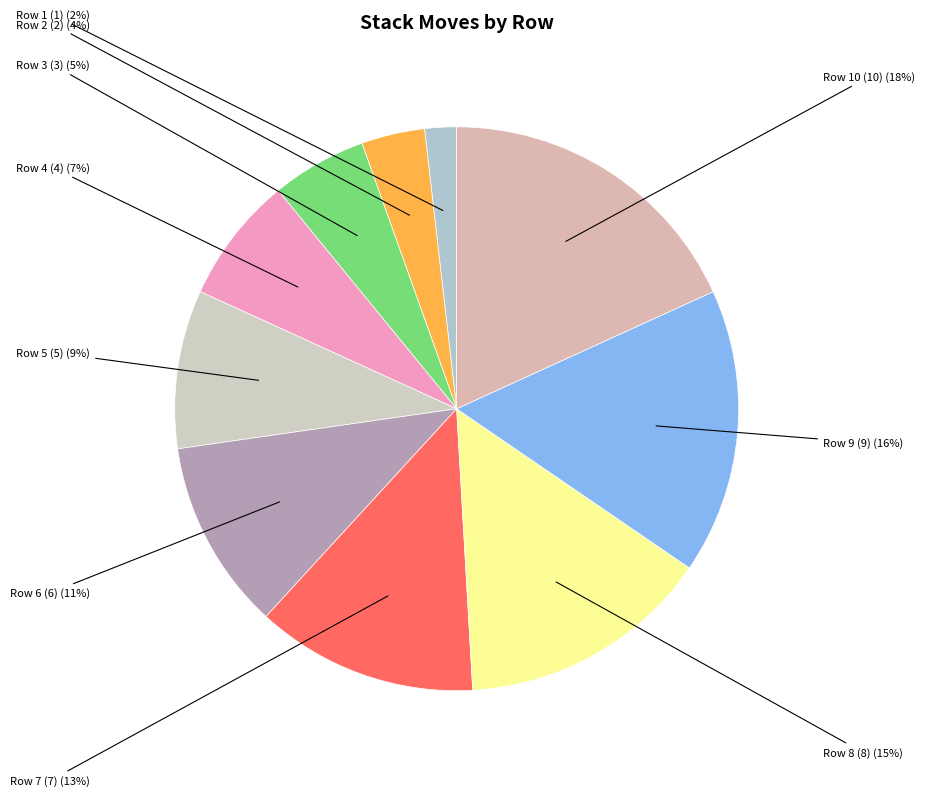

To the nearest percent, what percentage of the pie is Row 1 (1)?

2%